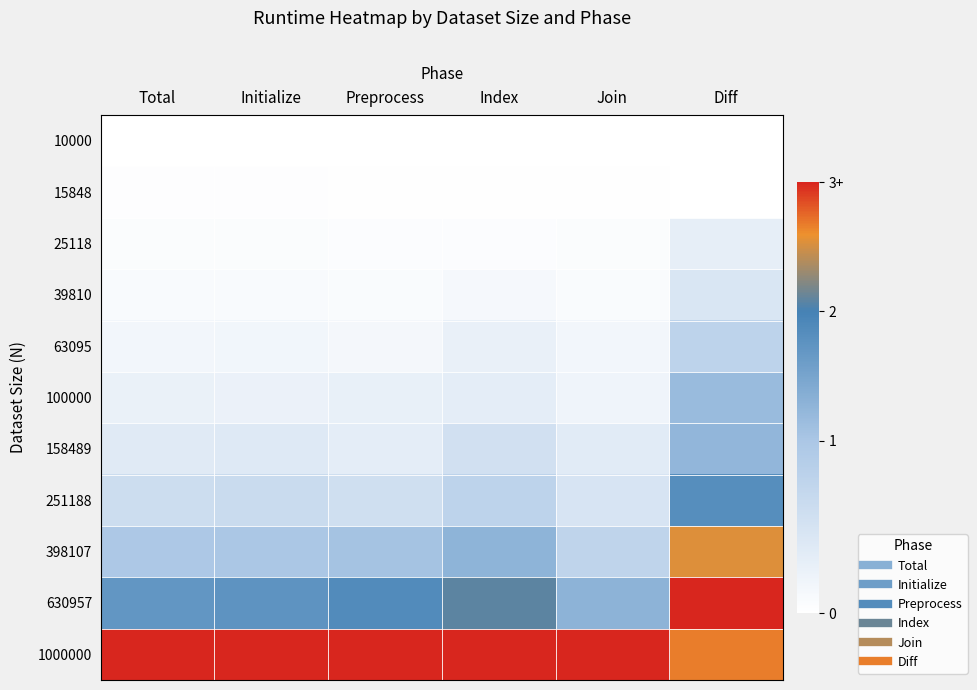

At which category is the sum across all series the highest?

Diff